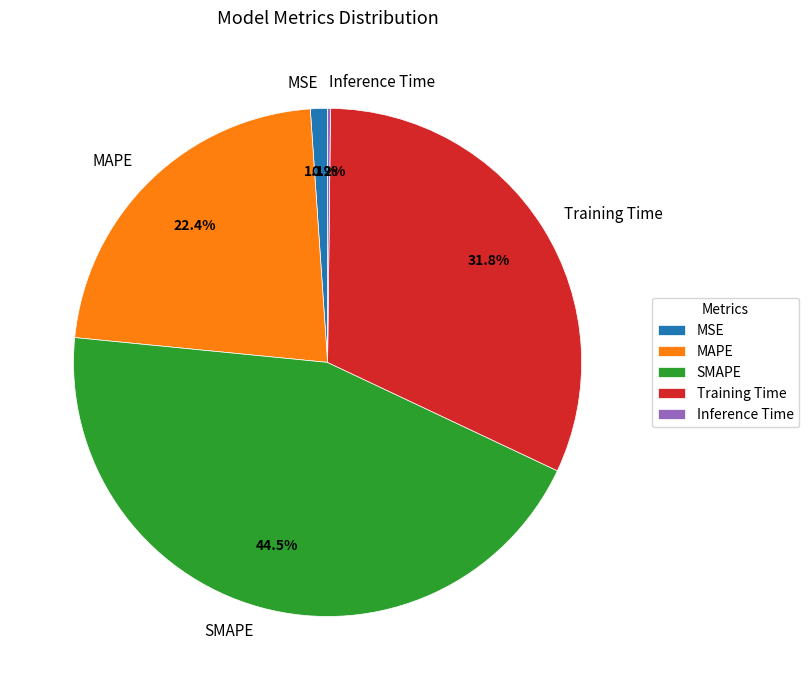

Is it true that SMAPE is 34% of the pie?

False